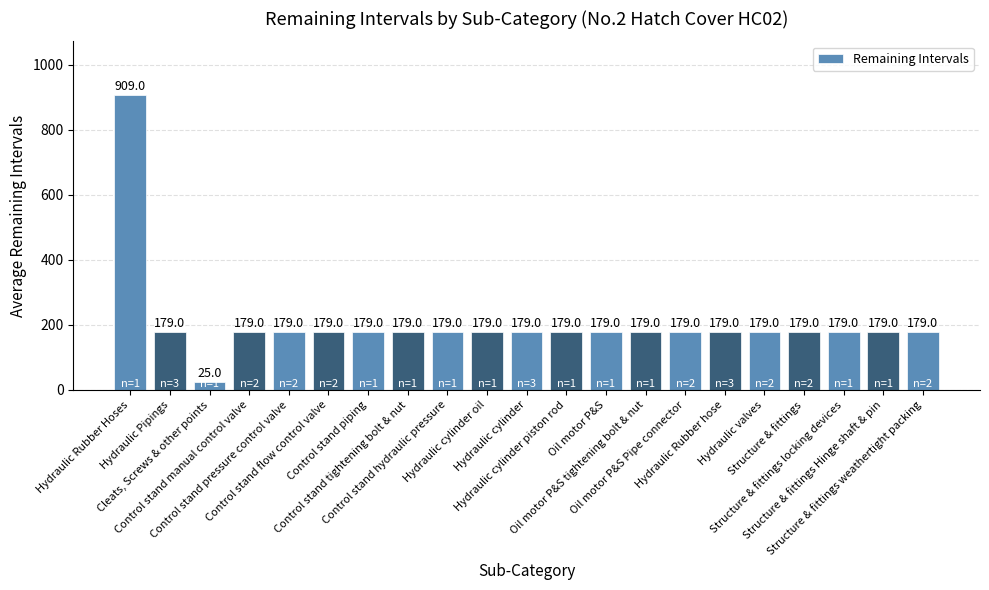

Reading right to left, what are all the values shown in this chart?

Structure & fittings weathertight packing=179	Structure & fittings Hinge shaft & pin=179	Structure & fittings locking devices=179	Structure & fittings=179	Hydraulic valves=179	Hydraulic Rubber hose=179	Oil motor P&S Pipe connector=179	Oil motor P&S tightening bolt & nut=179	Oil motor P&S=179	Hydraulic cylinder piston rod=179	Hydraulic cylinder=179	Hydraulic cylinder oil=179	Control stand hydraulic pressure=179	Control stand tightening bolt & nut=179	Control stand piping=179	Control stand flow control valve=179	Control stand pressure control valve=179	Control stand manual control valve=179	Cleats, Screws & other points=25	Hydraulic Pipings=179	Hydraulic Rubber Hoses=909